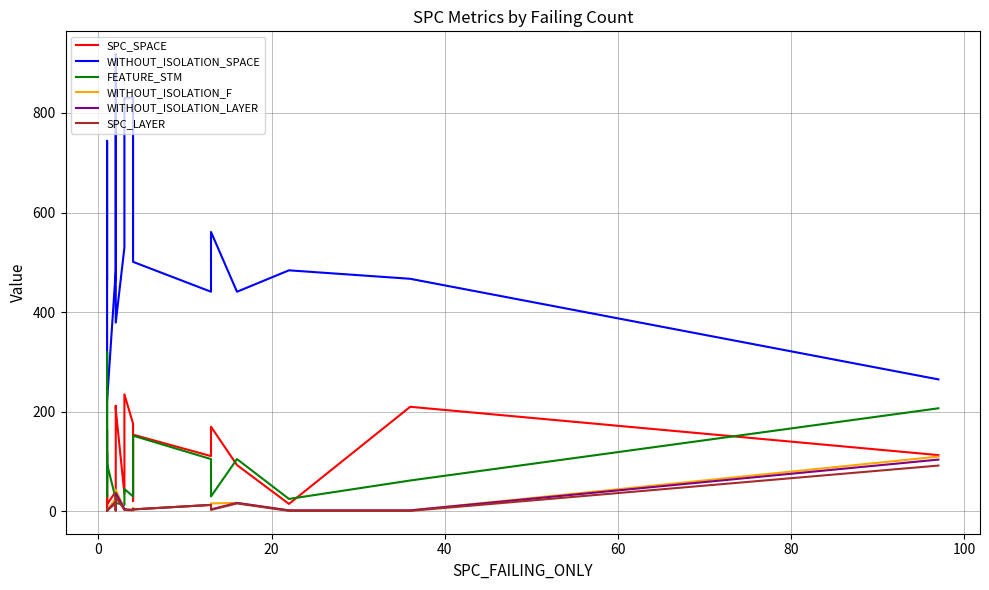

Is this an area chart (filled region under the line)?

No